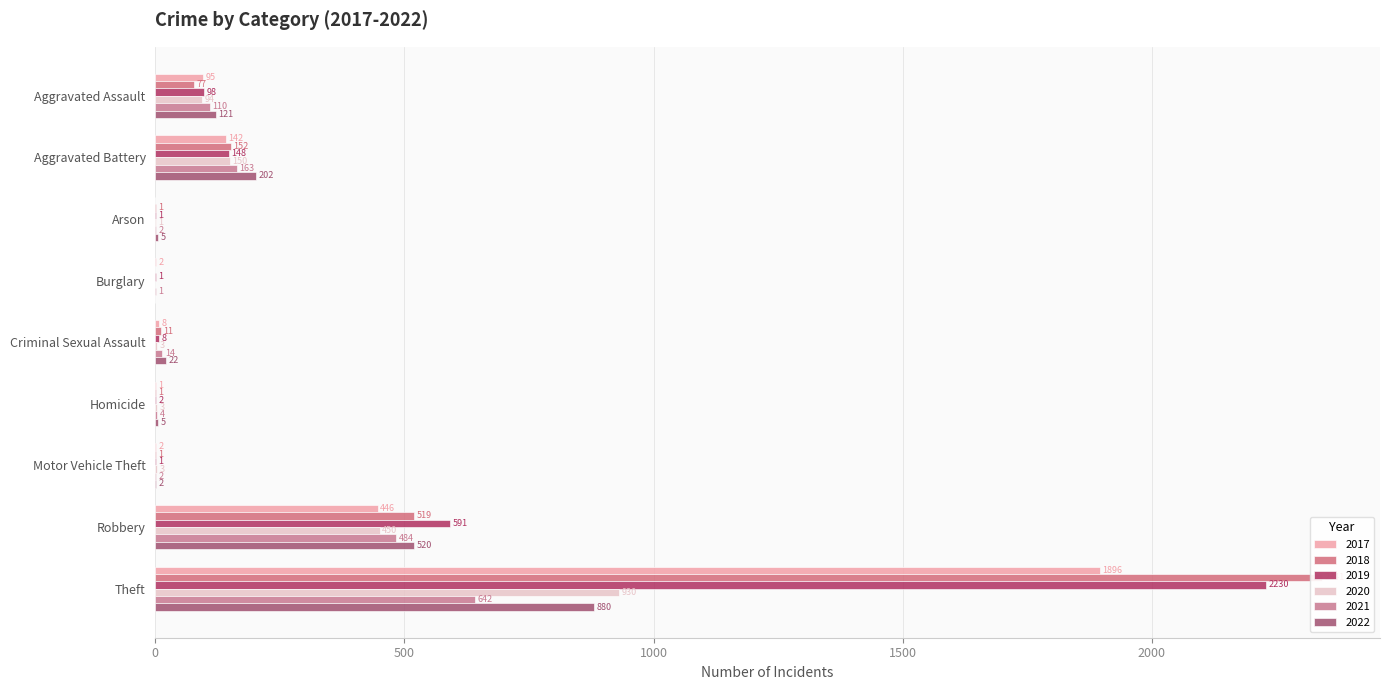

Between Homicide and Burglary, which is larger?

Homicide